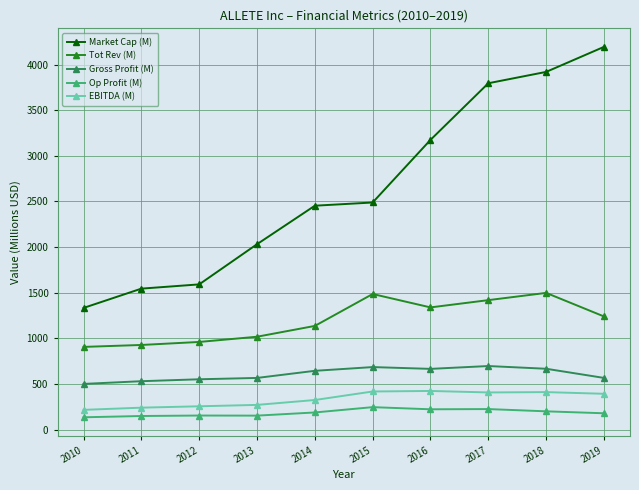

True or false: Gross Profit (M) and EBITDA (M) cross at least once.

False